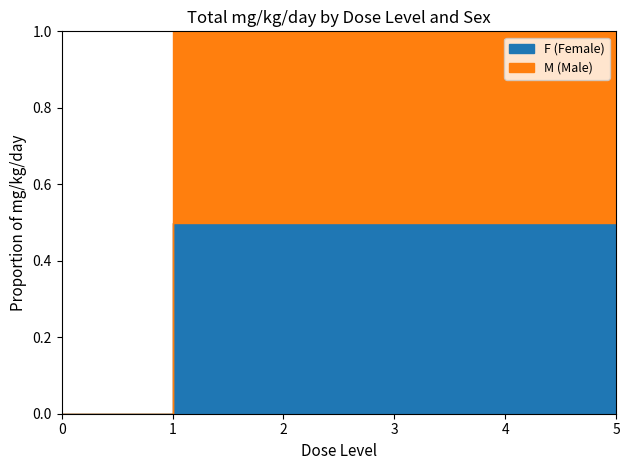

Where is M (Male) nearest to the value 10?

4